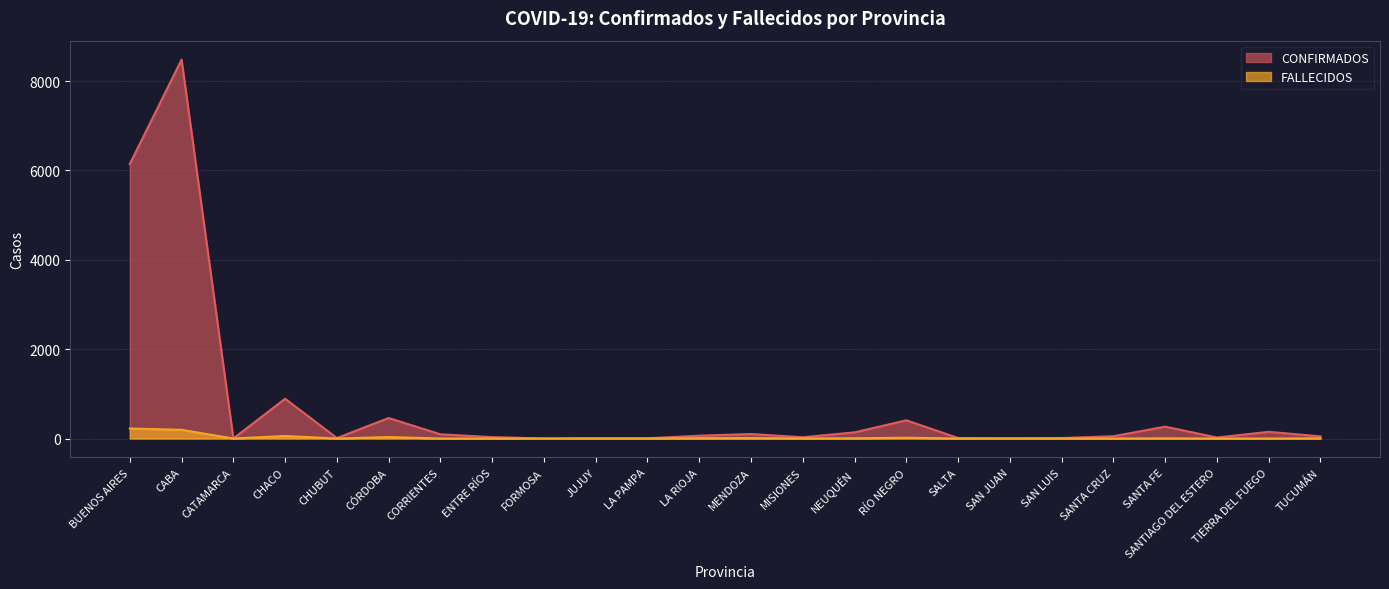

At which label does FALLECIDOS reach its peak?

BUENOS AIRES